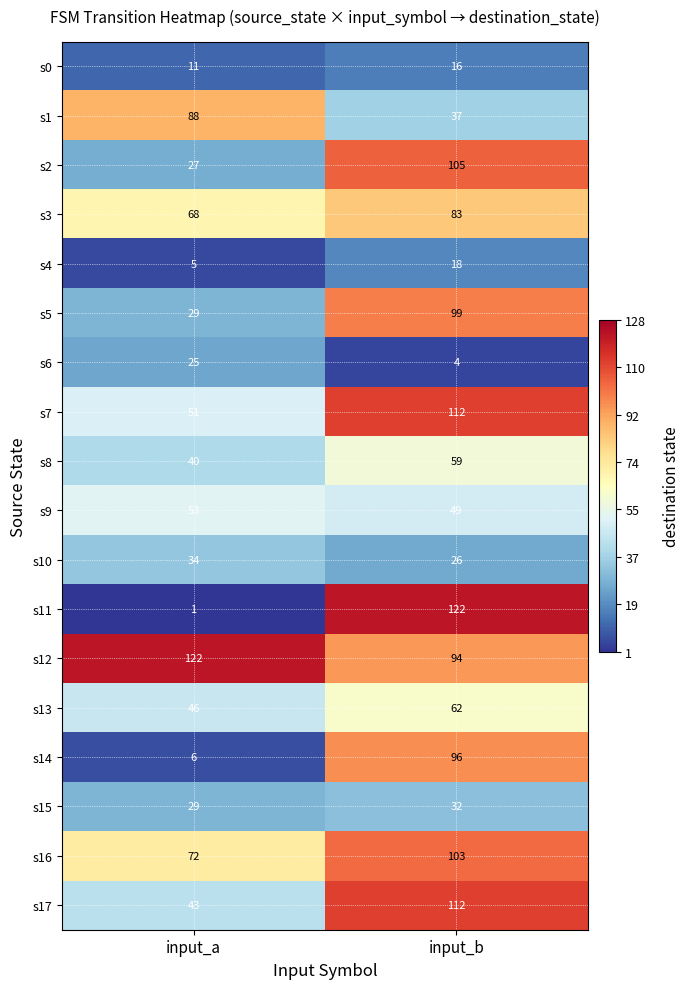

Between input_a and input_b, which series saw the biggest shift?

s11